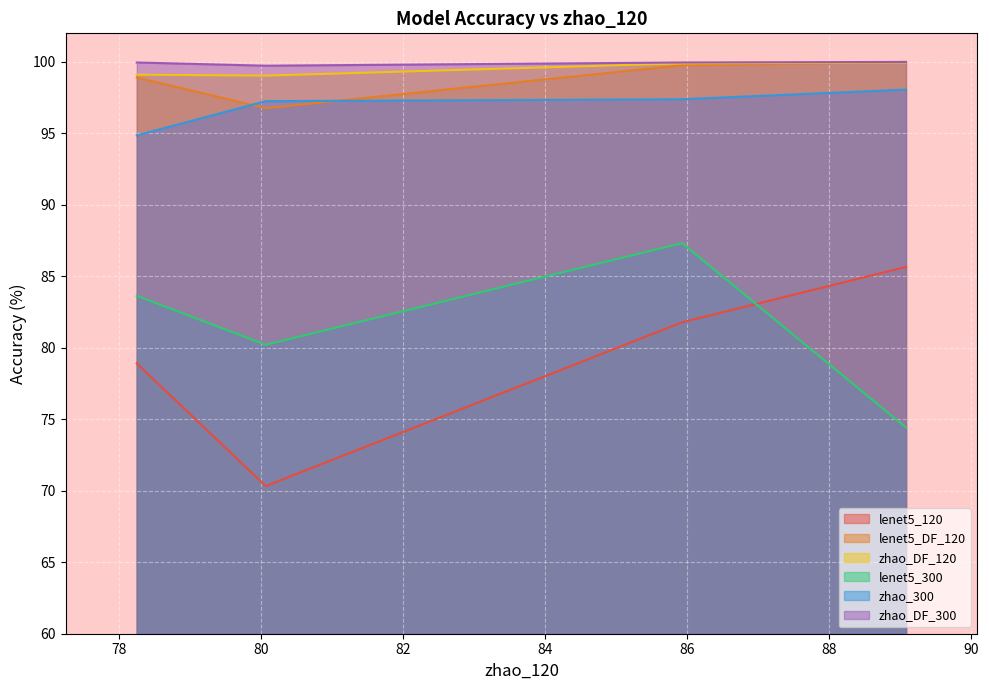

Which series has the widest spread of values?

lenet5_120